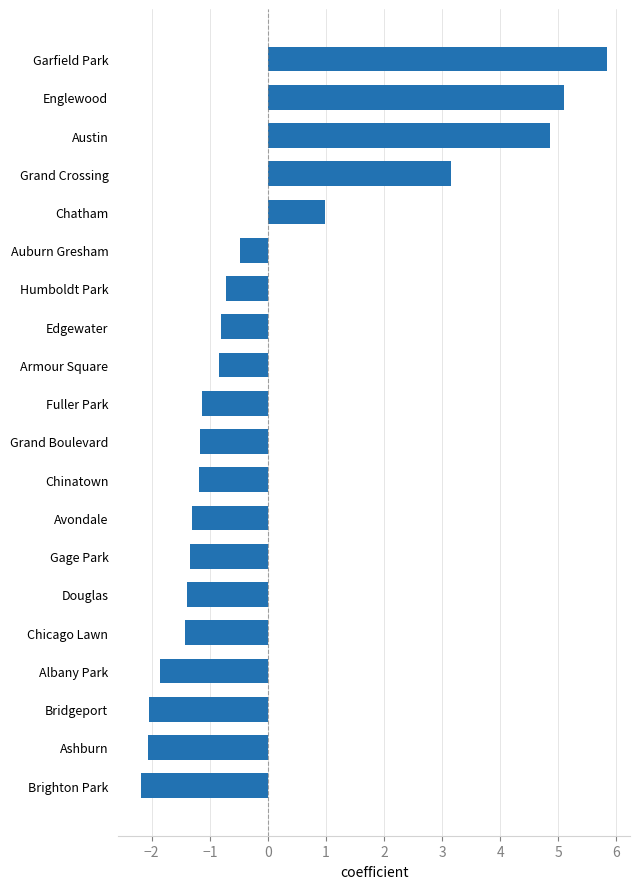

What is the change in value from Grand Boulevard to Brighton Park?

-1.0